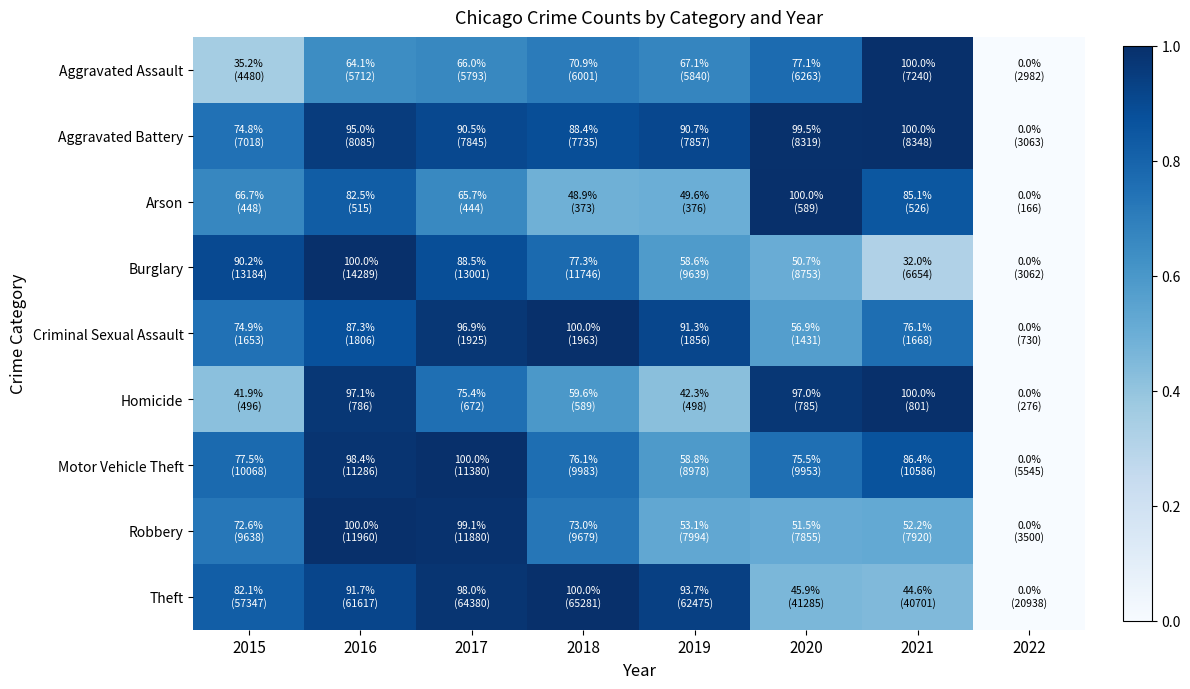

Which series has the widest spread of values?

Theft